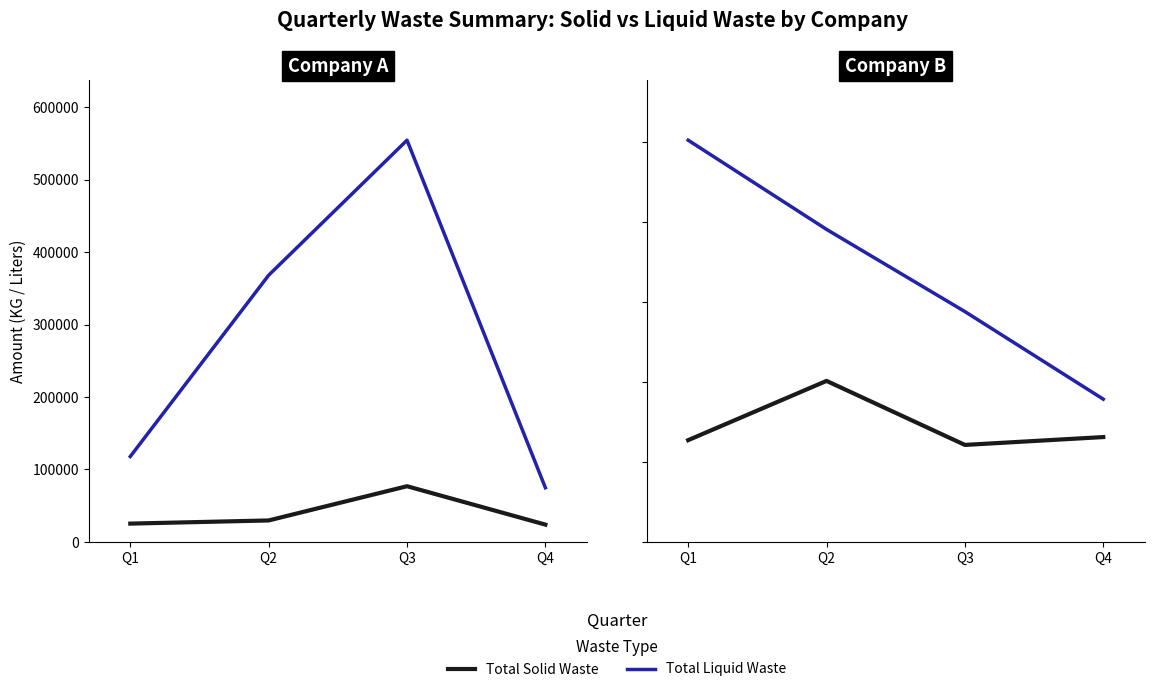

Which series has the largest total across all categories?

Total Liquid Waste